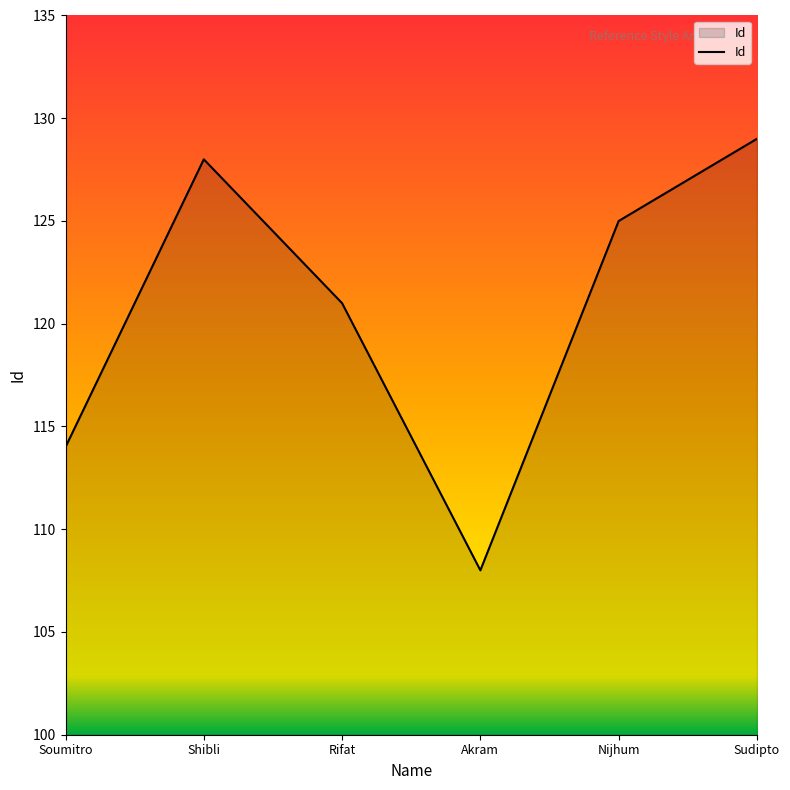

List the labels in order of value, smallest first.

Akram, Soumitro, Rifat, Nijhum, Shibli, Sudipto